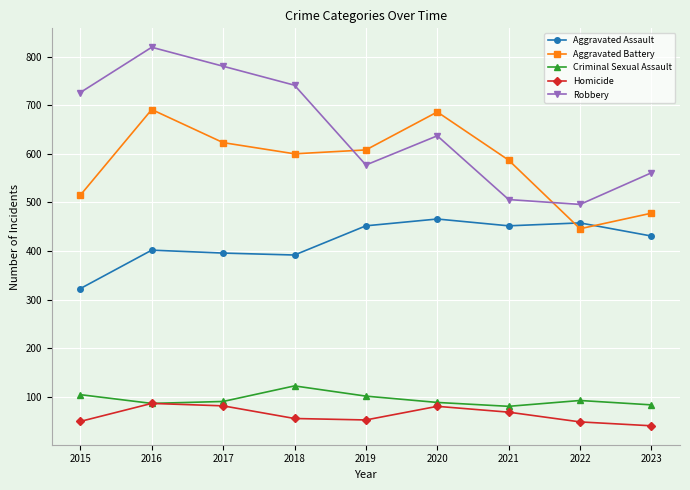

What is the value of the Homicide point at the 3rd from the left?

82